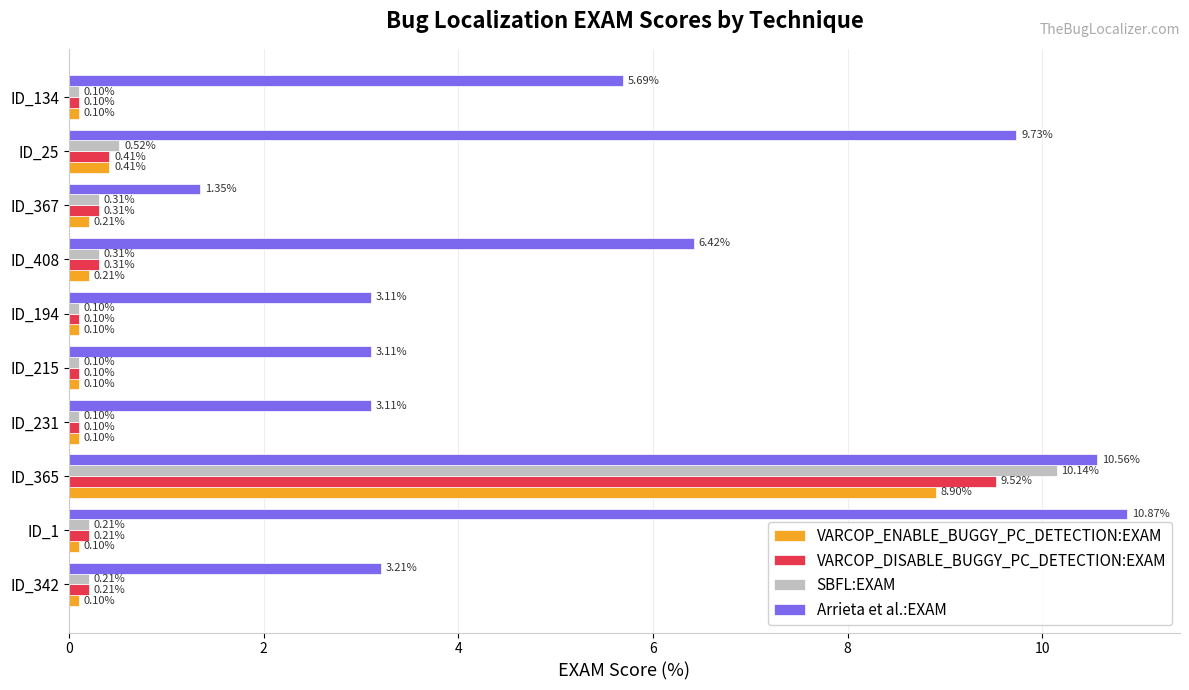

At which category is the sum across all series the highest?

ID_365